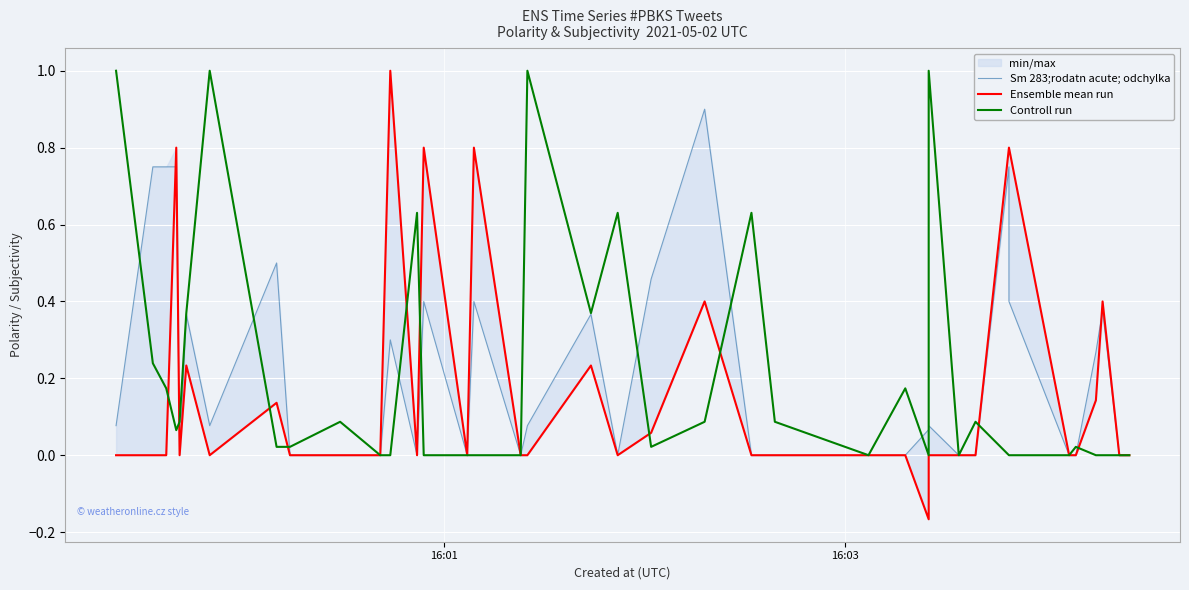

The value of Ensemble mean run at 33 is -0.5. True or false?

False